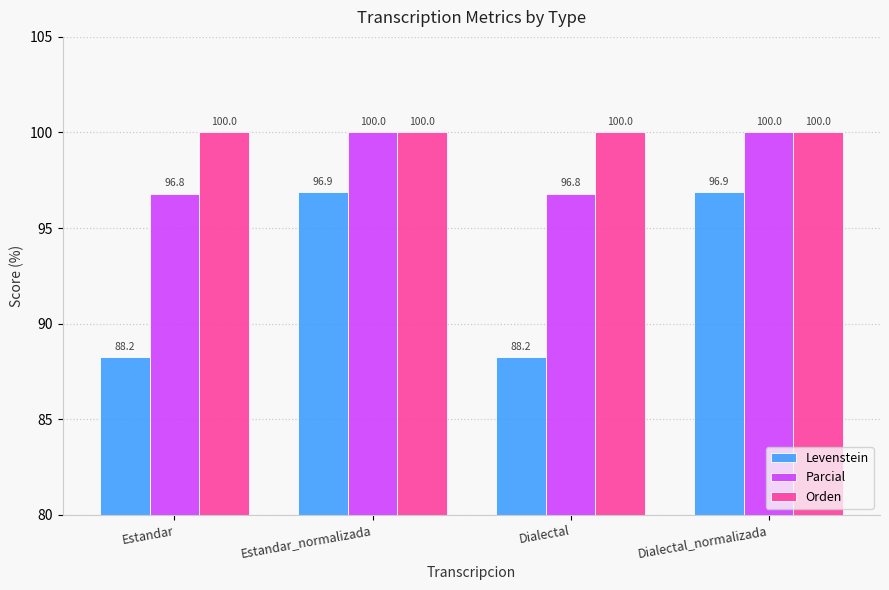

How many bars are there in total?

12